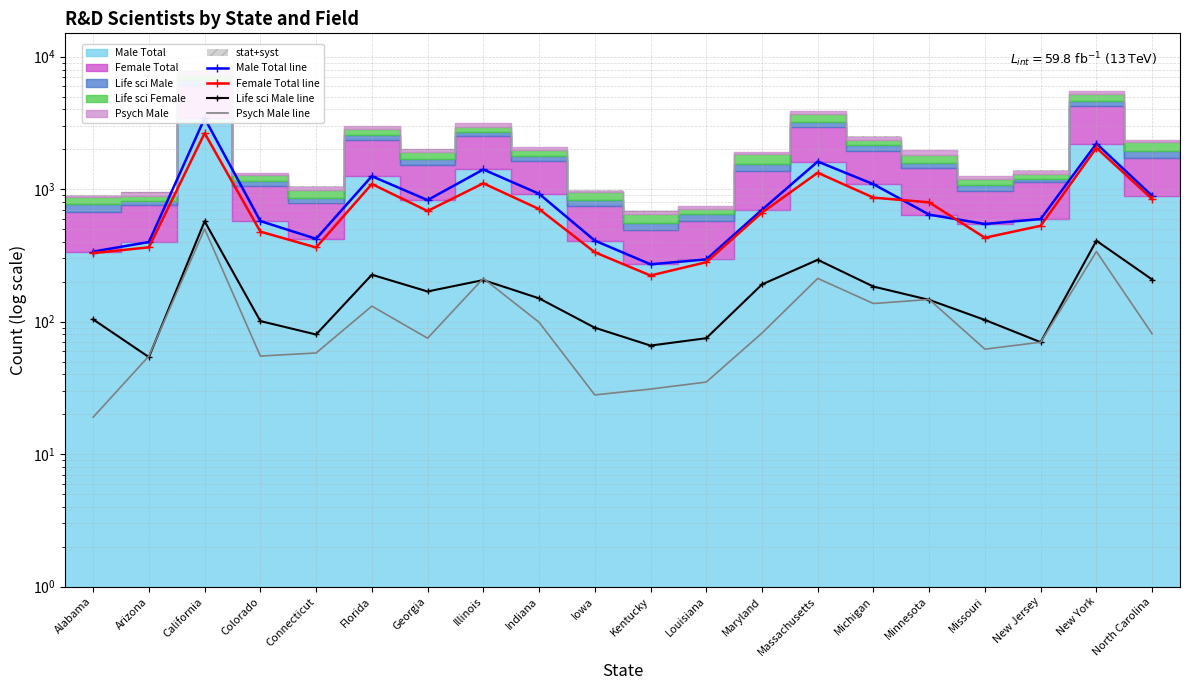

Which category has the highest value in the Male Total line series?

California